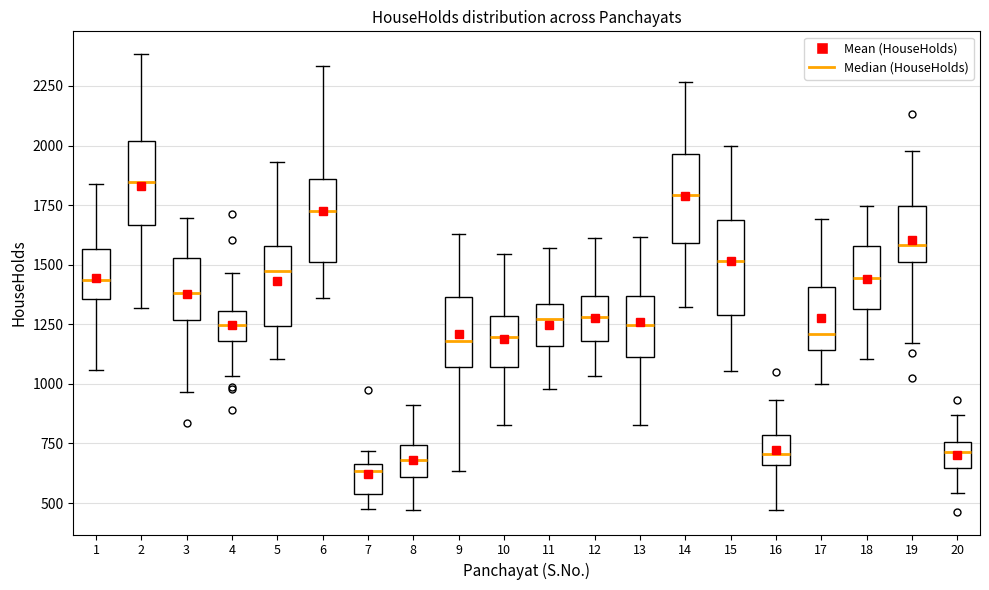

Where is the upper edge of the box at x = 11 on the y-axis? The values are not printed on the chart, so give them approximately, as read against the axis.

1350